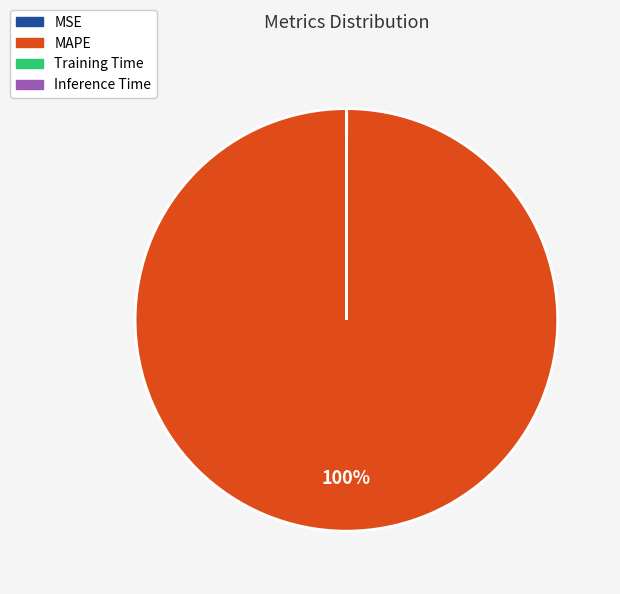

What percentage is the MAPE slice, to the nearest percent?

100%